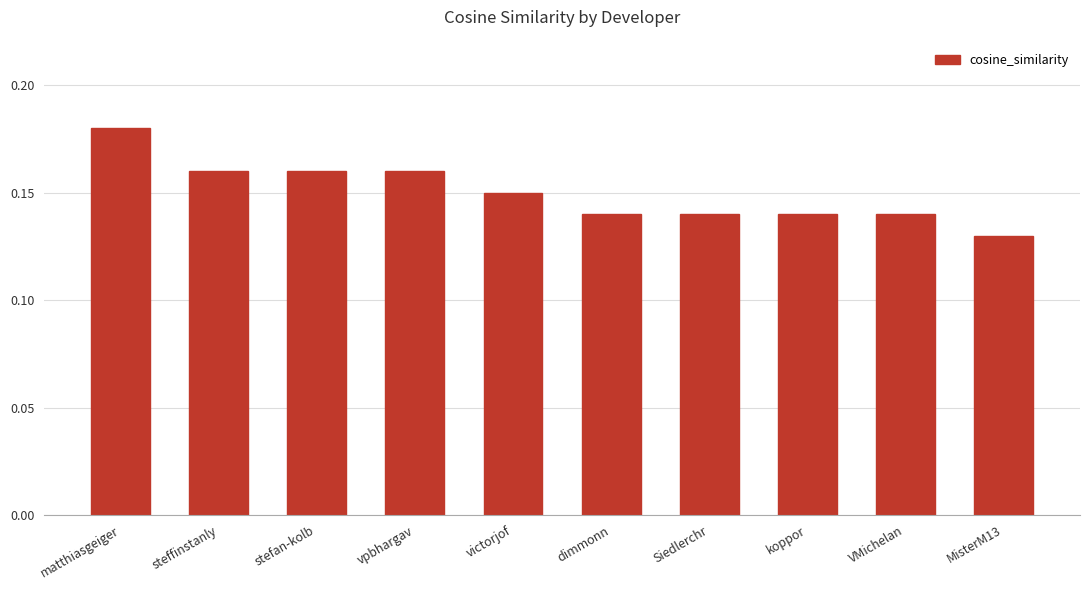

The value at MisterM13 is 0.2. True or false?

False